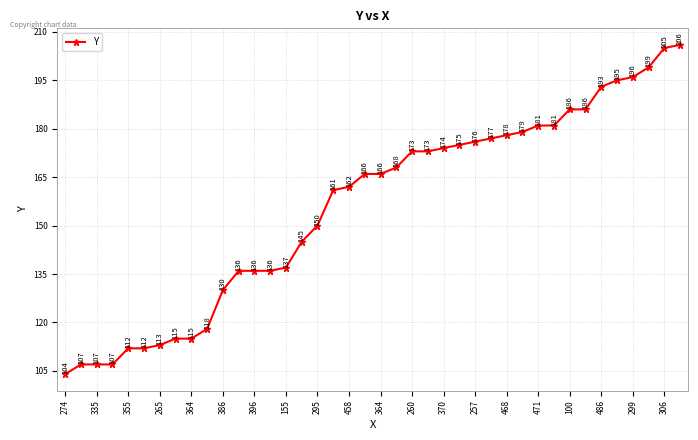

What is the minimum value shown in the chart?

104